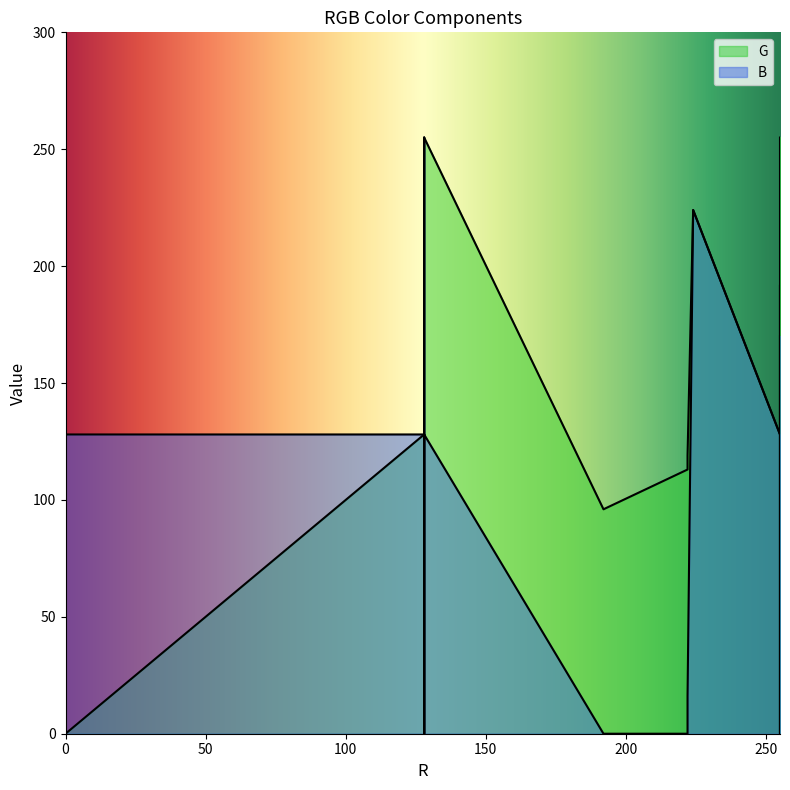

How many series are shown in this chart?

2